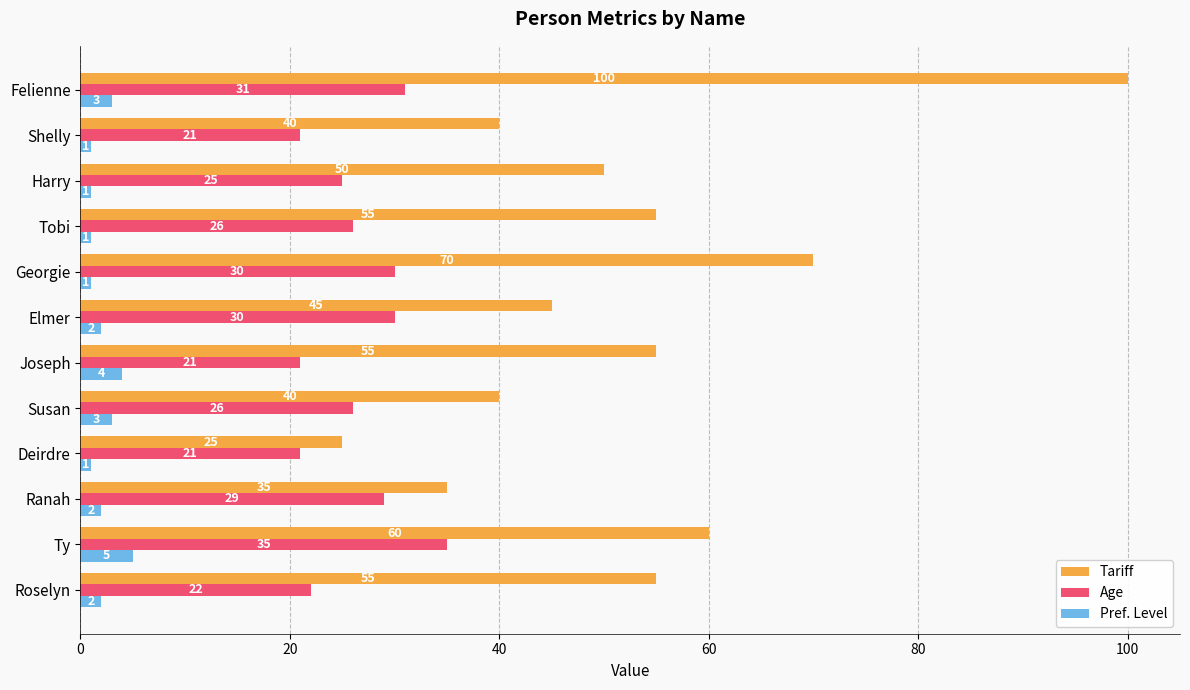

Where is Age nearest to the value 28?

Ranah